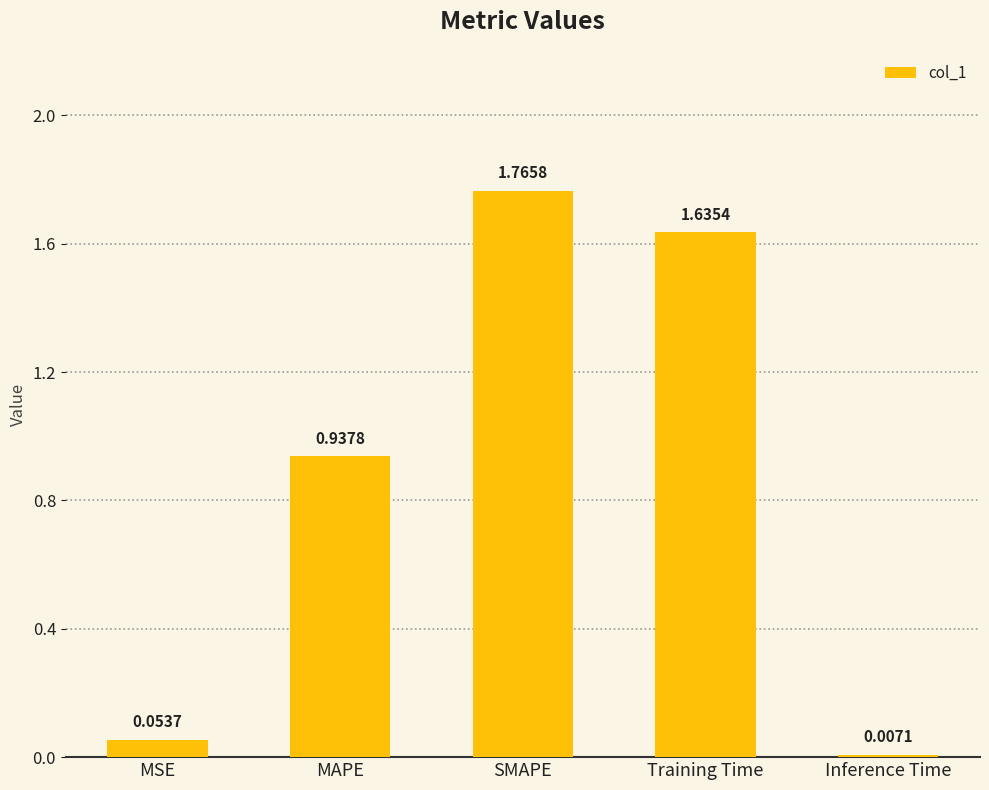

List the labels in order of value, largest first.

SMAPE, Training Time, MAPE, MSE, Inference Time